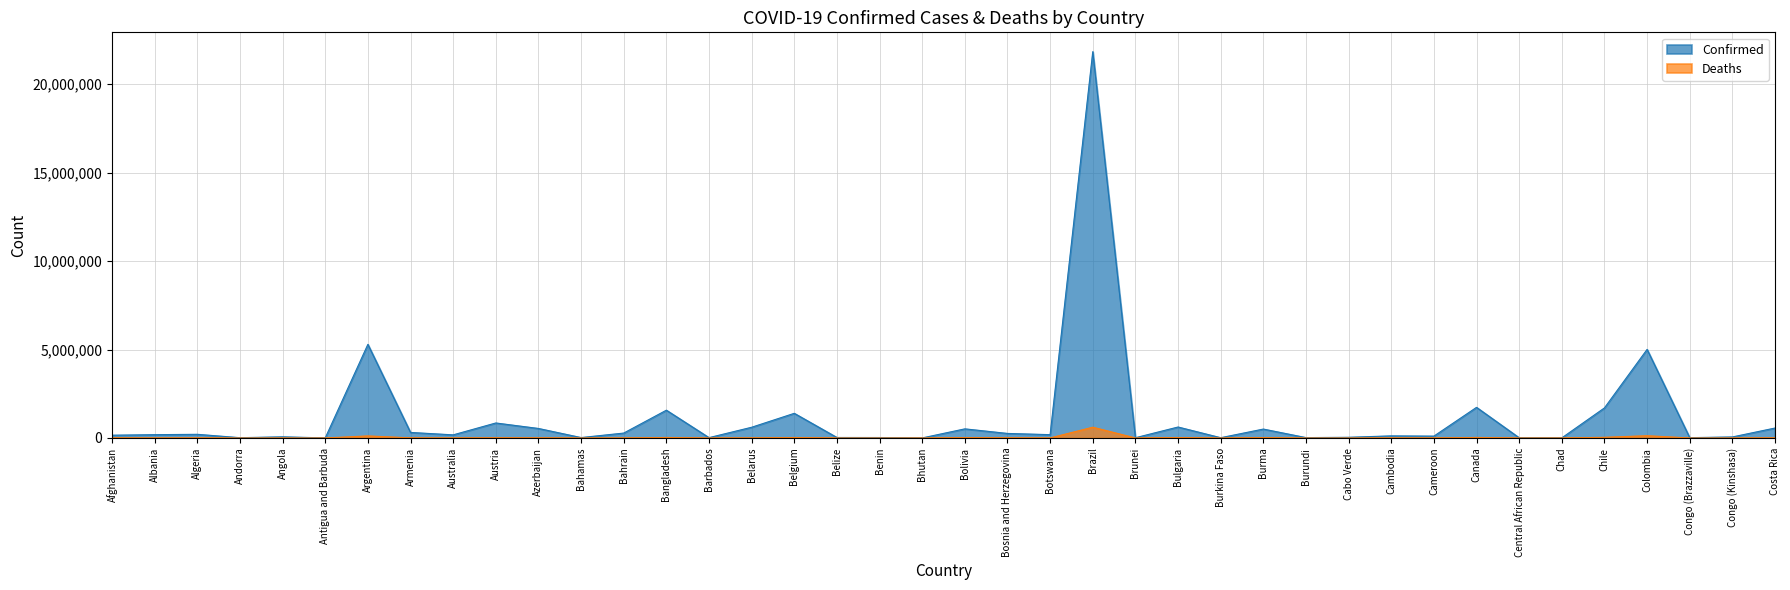

True or false: Confirmed and Deaths intersect in this chart.

False